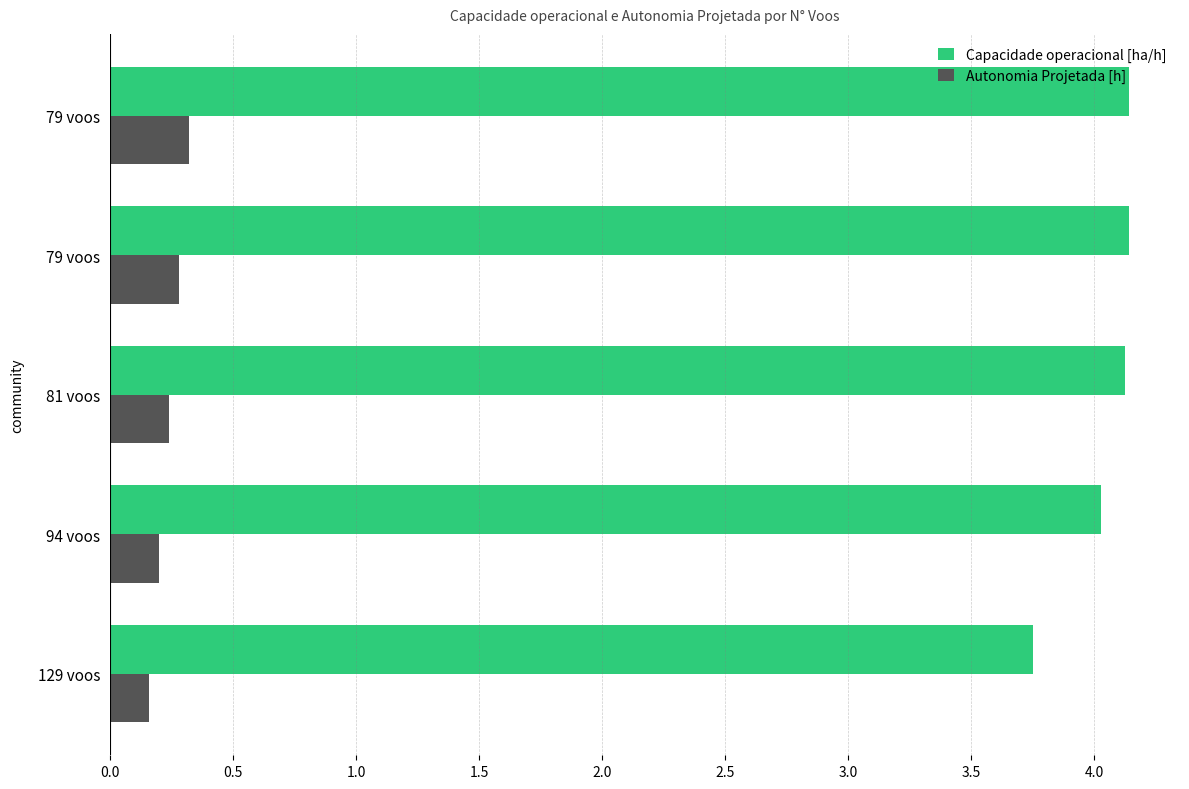

List the series in order of their overall mean, lowest first.

Autonomia Projetada [h], Capacidade operacional [ha/h]